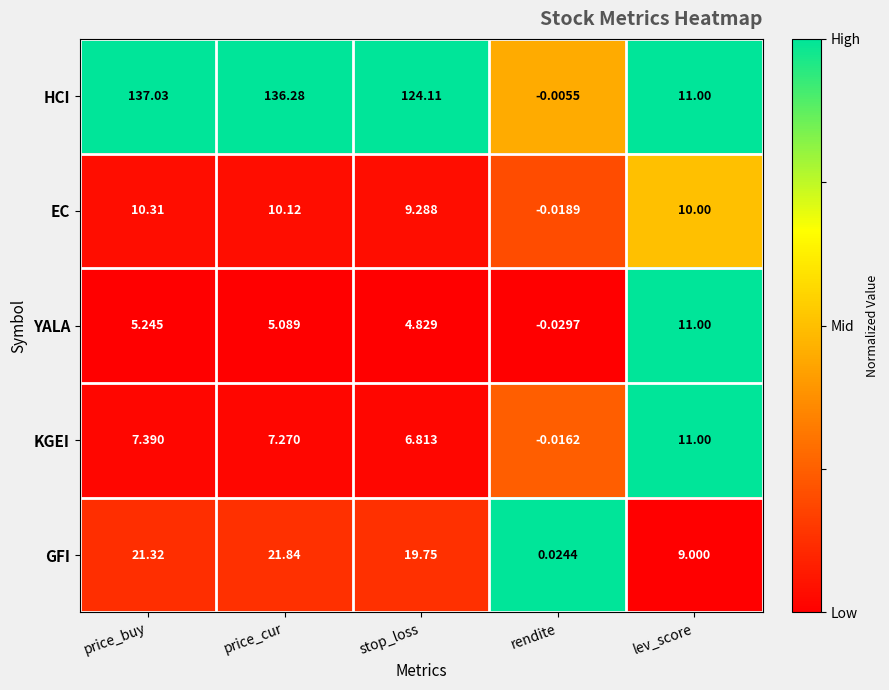

Rank the categories by KGEI value from highest to lowest.

lev_score, price_buy, price_cur, stop_loss, rendite